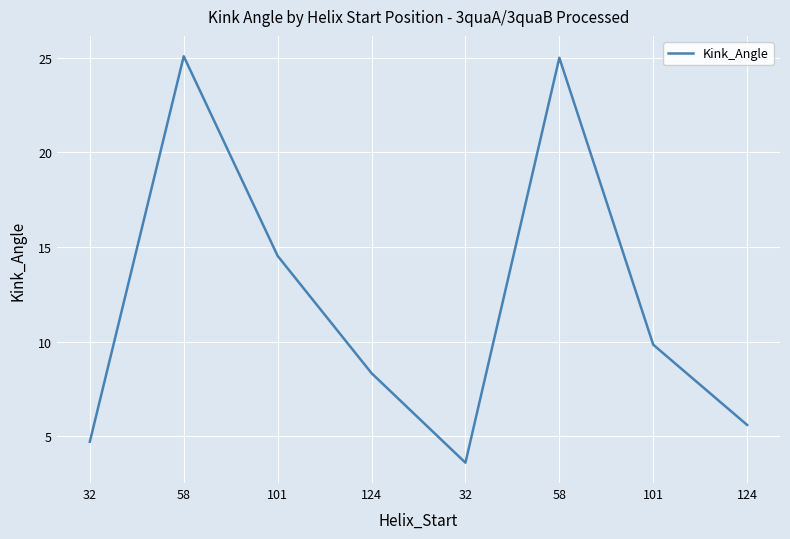

Count the number of data series in this chart.

1